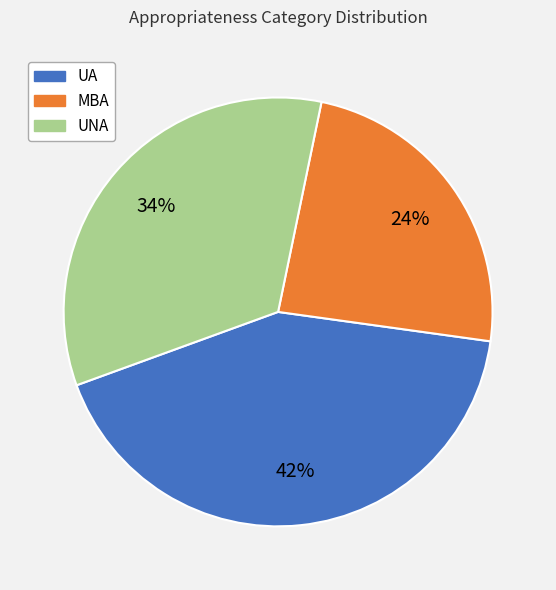

Combined, do UA and MBA account for over 50%?

Yes